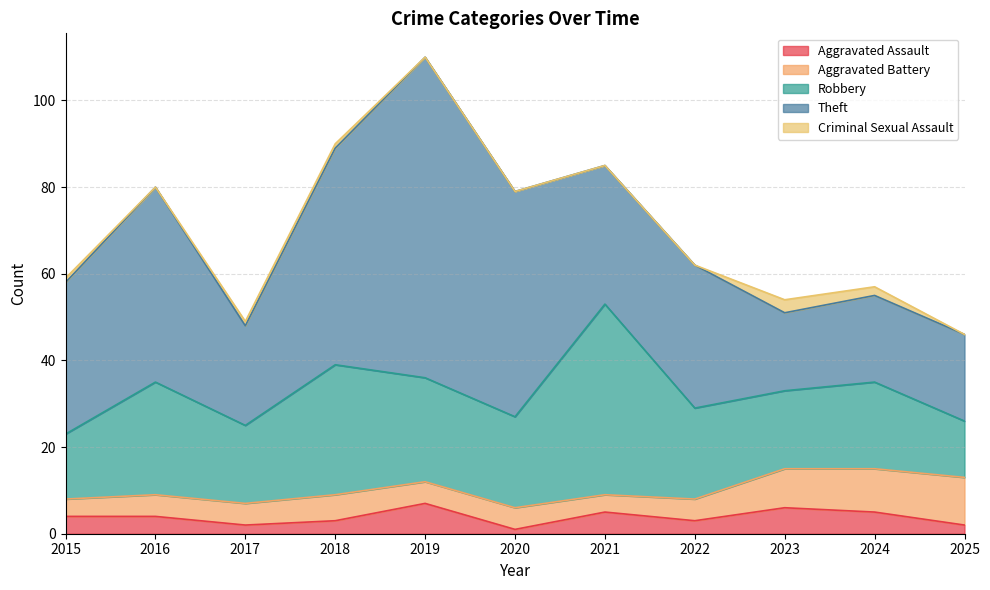

Does the chart display data point markers on the line(s)?

No